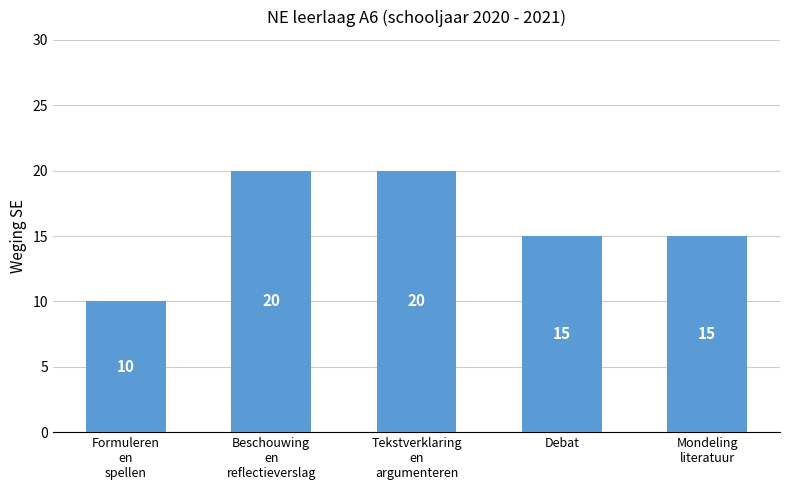

What is the difference between the second highest and second lowest values?

5